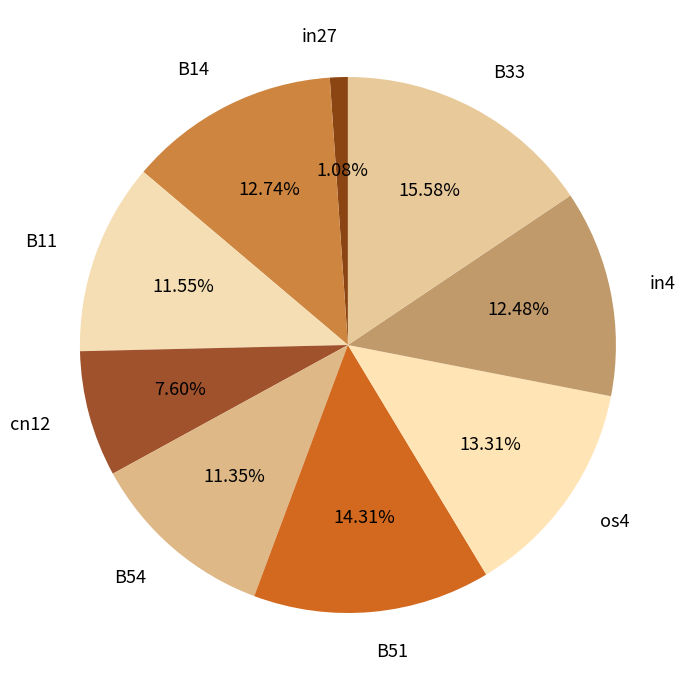

How many segments does this pie chart have?

9